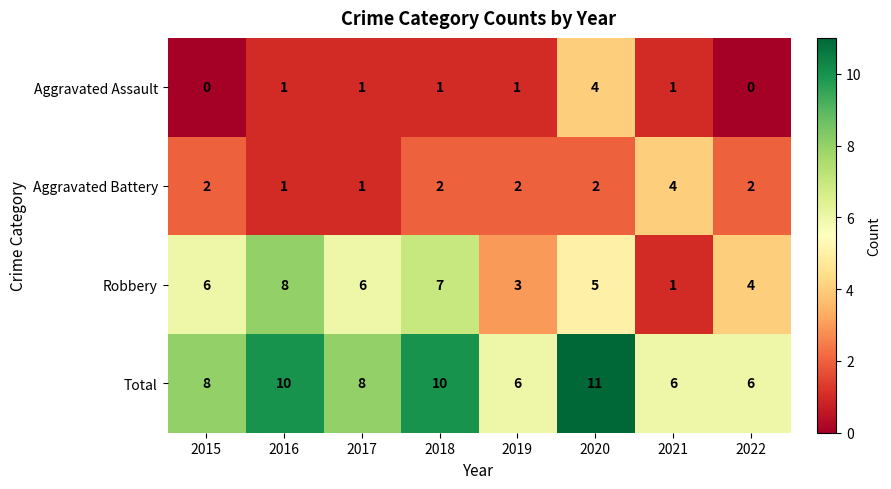

What is the difference between the Robbery values at 2015 and 2021?

5